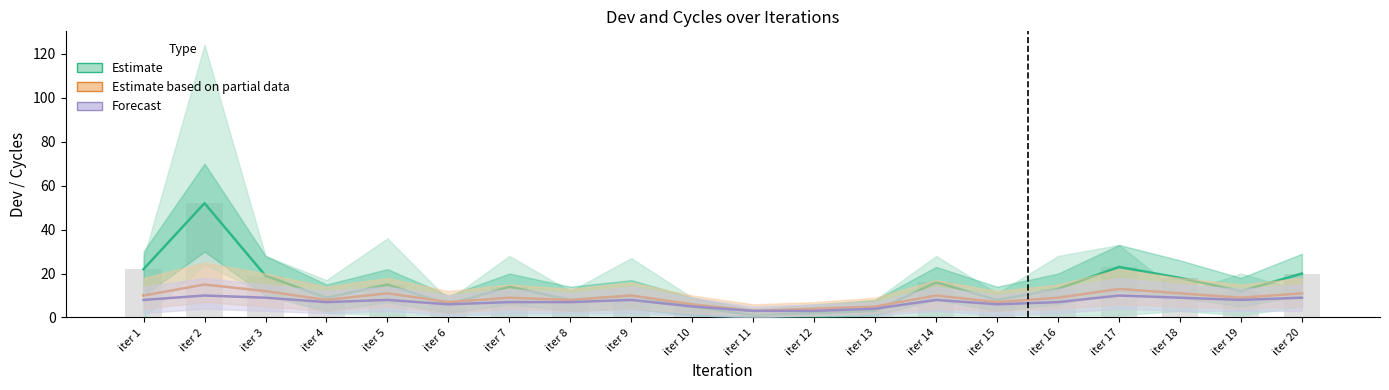

How many data points in Reported are above 13?

9